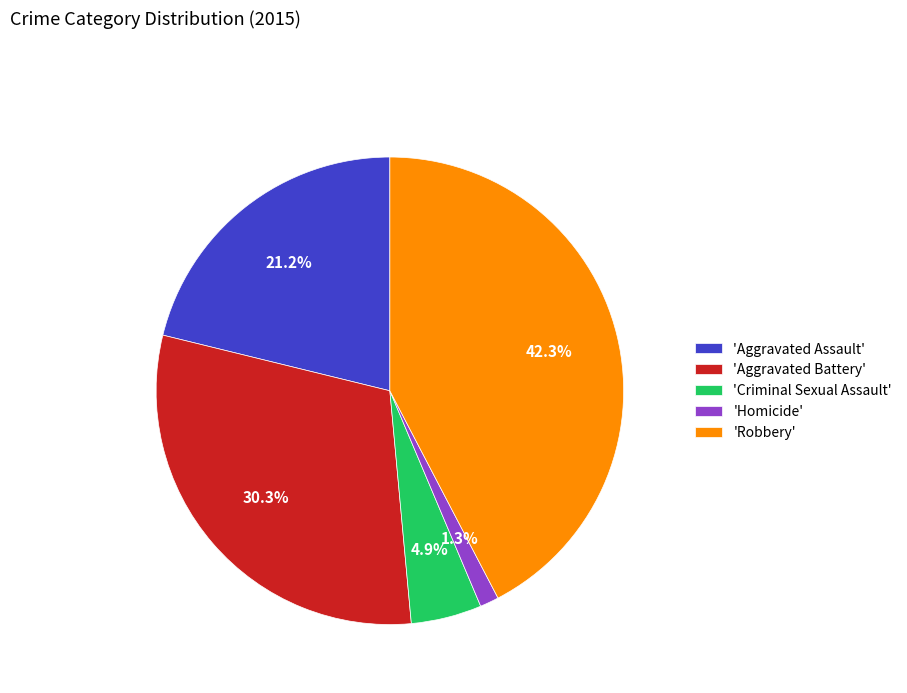

Does any single category account for the majority?

No